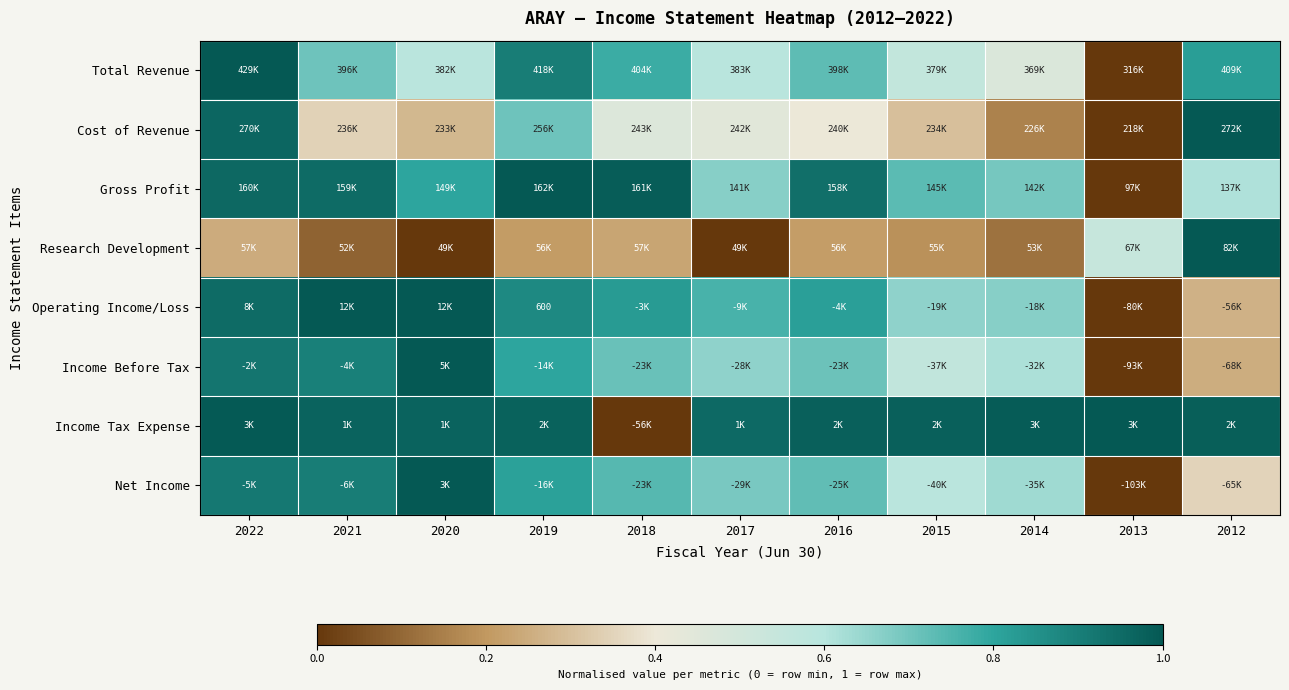

Rank the categories by Research Development value from highest to lowest.

2012, 2013, 2022, 2018, 2016, 2019, 2015, 2014, 2021, 2017, 2020